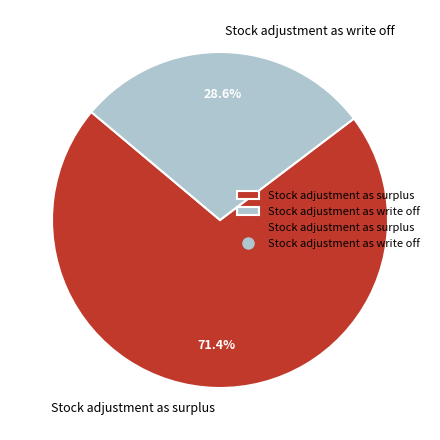

What percentage do Stock adjustment as surplus and Stock adjustment as write off together represent?

100.0%